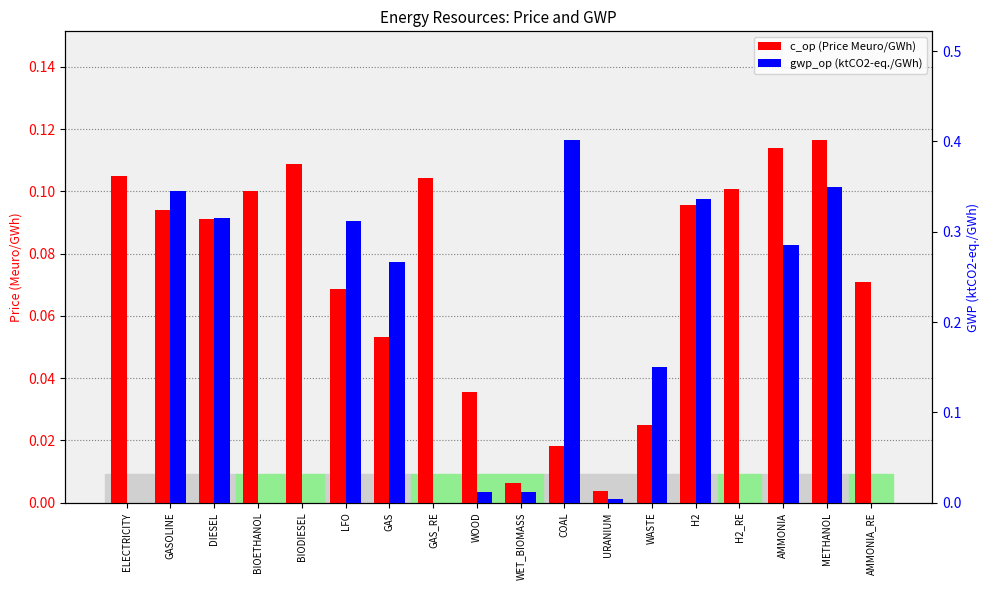

Is the value of c_op (Price Meuro/GWh) at DIESEL greater than the value of gwp_op (ktCO2-eq./GWh) at H2_RE?

Yes